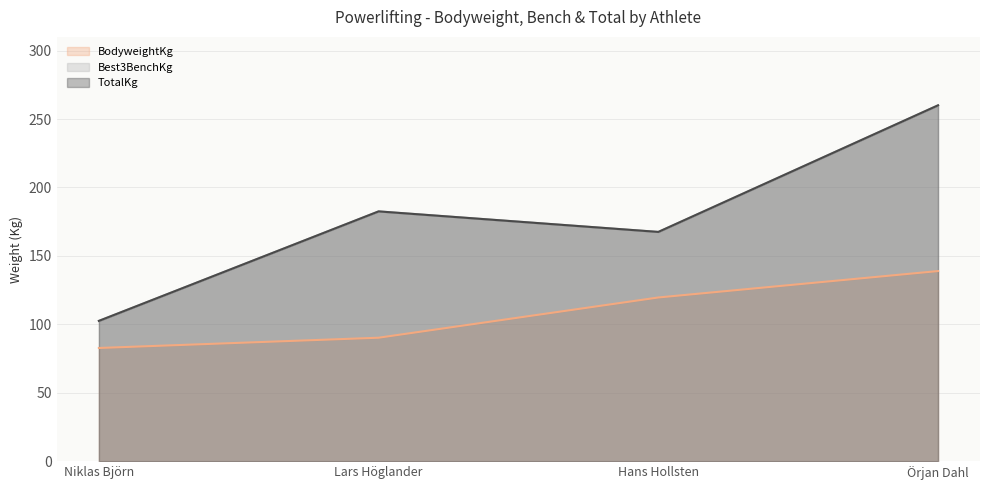

Which category has the lowest value in the Best3BenchKg series?

Niklas Björn